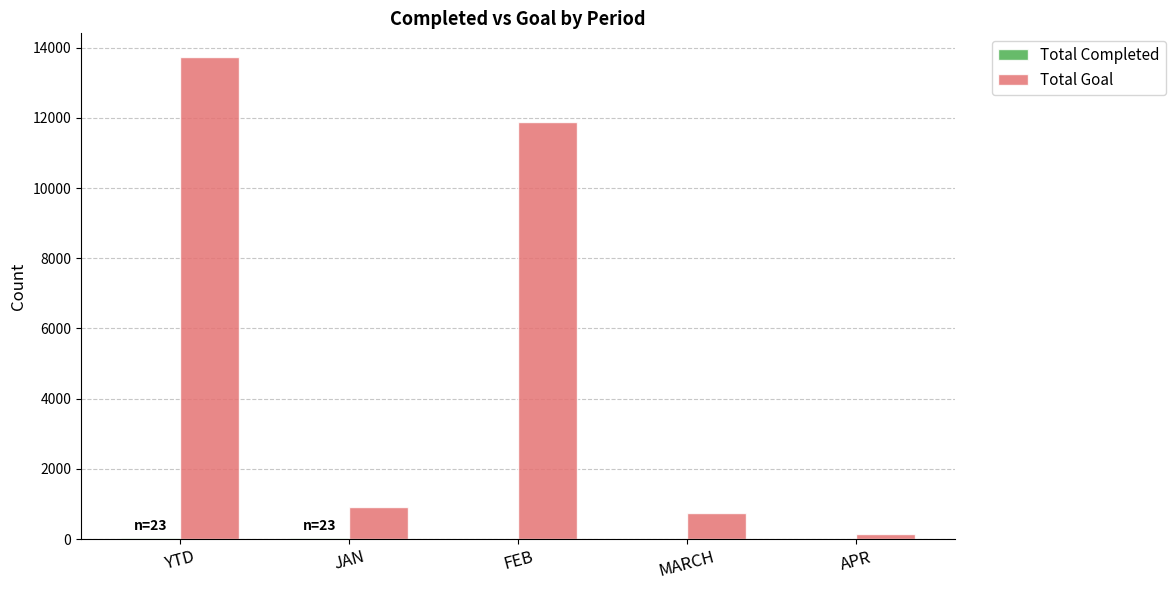

What is the total value across all series at FEB?

11888